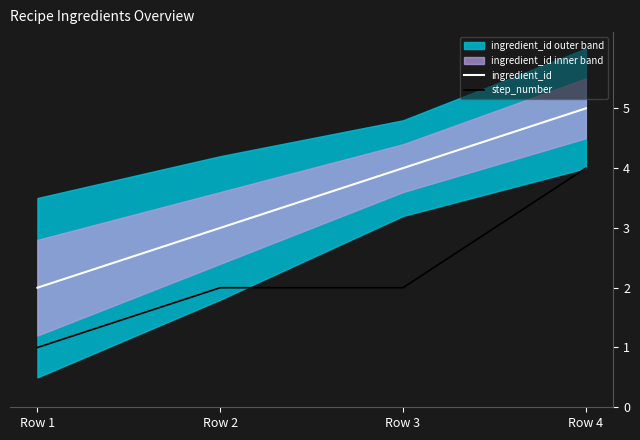

Where does the step_number series first go above 2?

Row 4